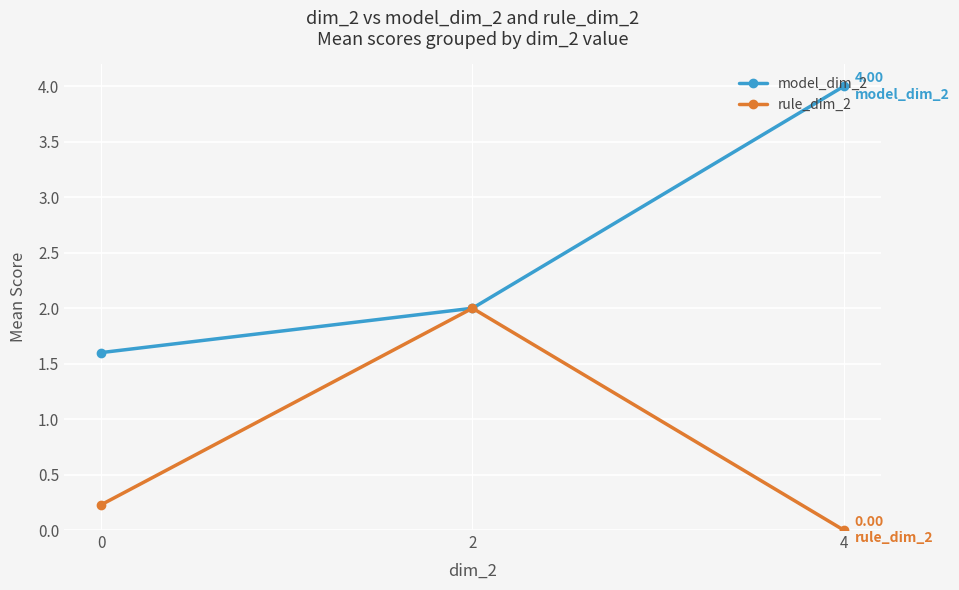

Reading left to right, list all the values displayed in this chart.

model_dim_2: 0=1.6	2=2.0	4=4.0
rule_dim_2: 0=0.2	2=2.0	4=0.0